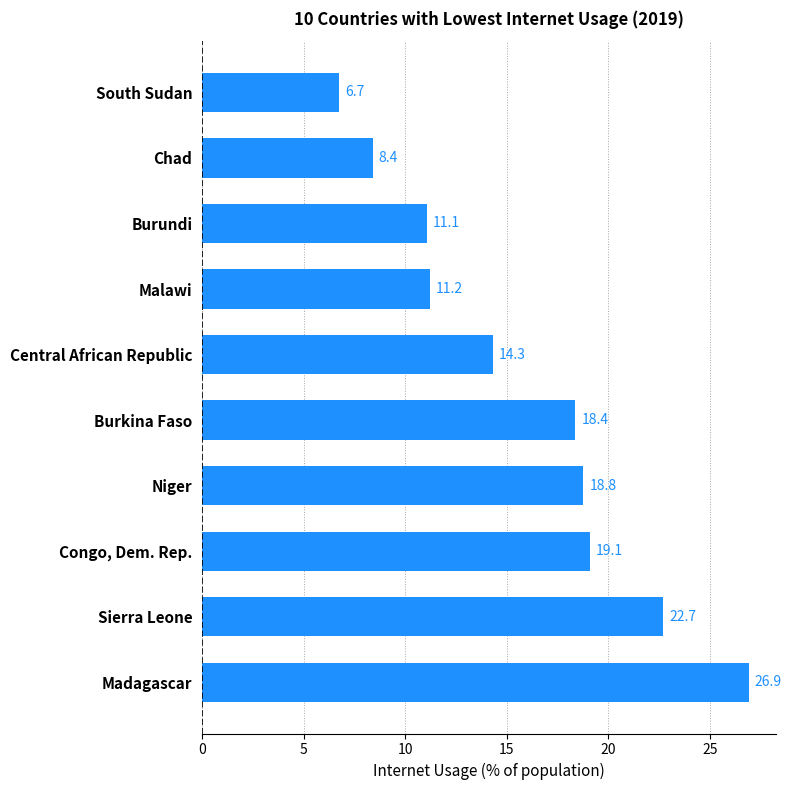

Reading top to bottom, list all the values displayed in this chart.

6.7	8.4	11.1	11.2	14.3	18.4	18.8	19.1	22.7	26.9